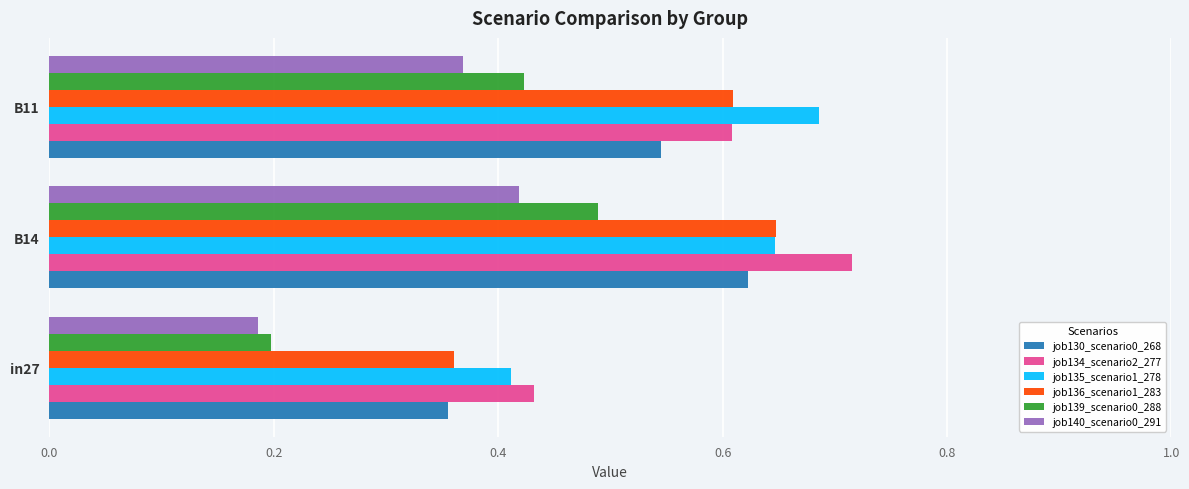

Which label corresponds to the smallest value in the chart?

in27